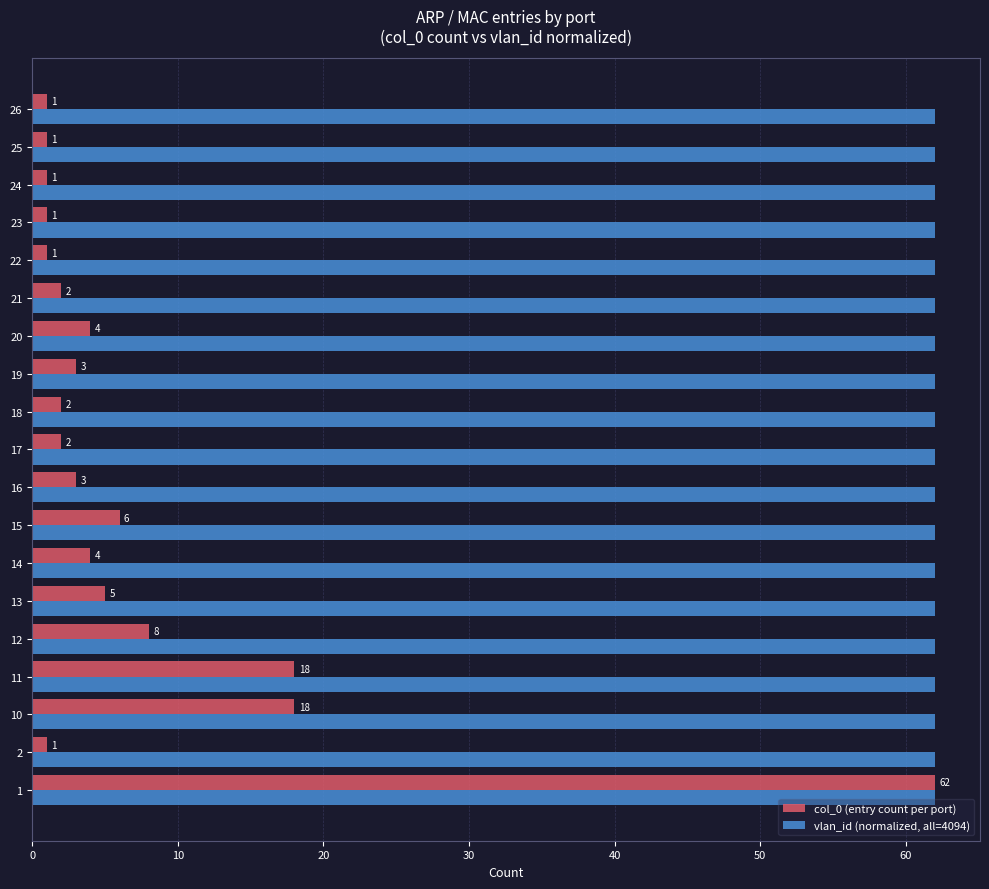

What value does the col_0 (entry count per port) series have at 12?

8